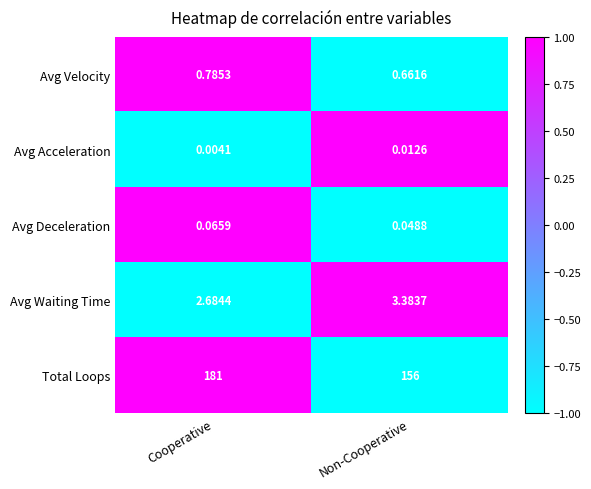

Which series has the widest spread of values?

Total Loops